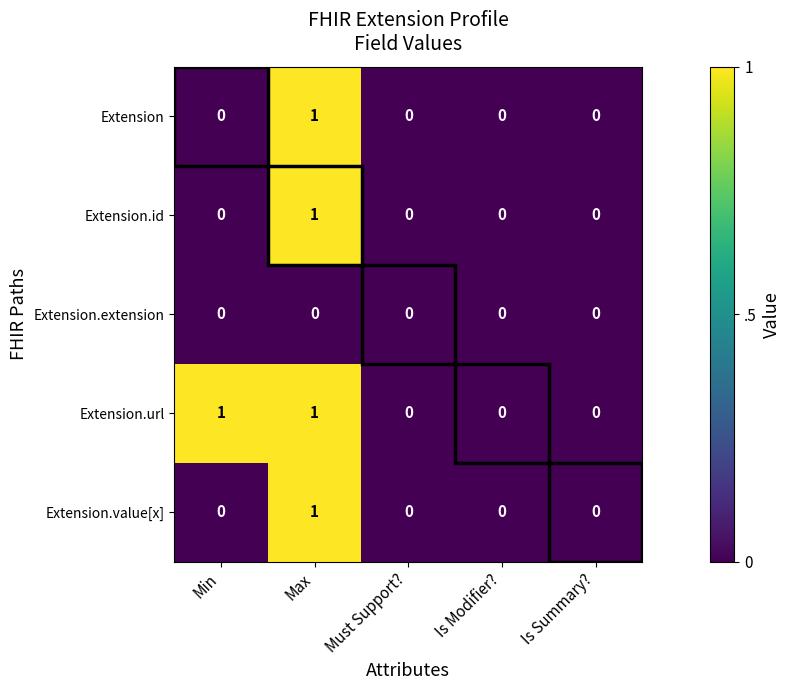

At which label does Extension reach its peak?

Max